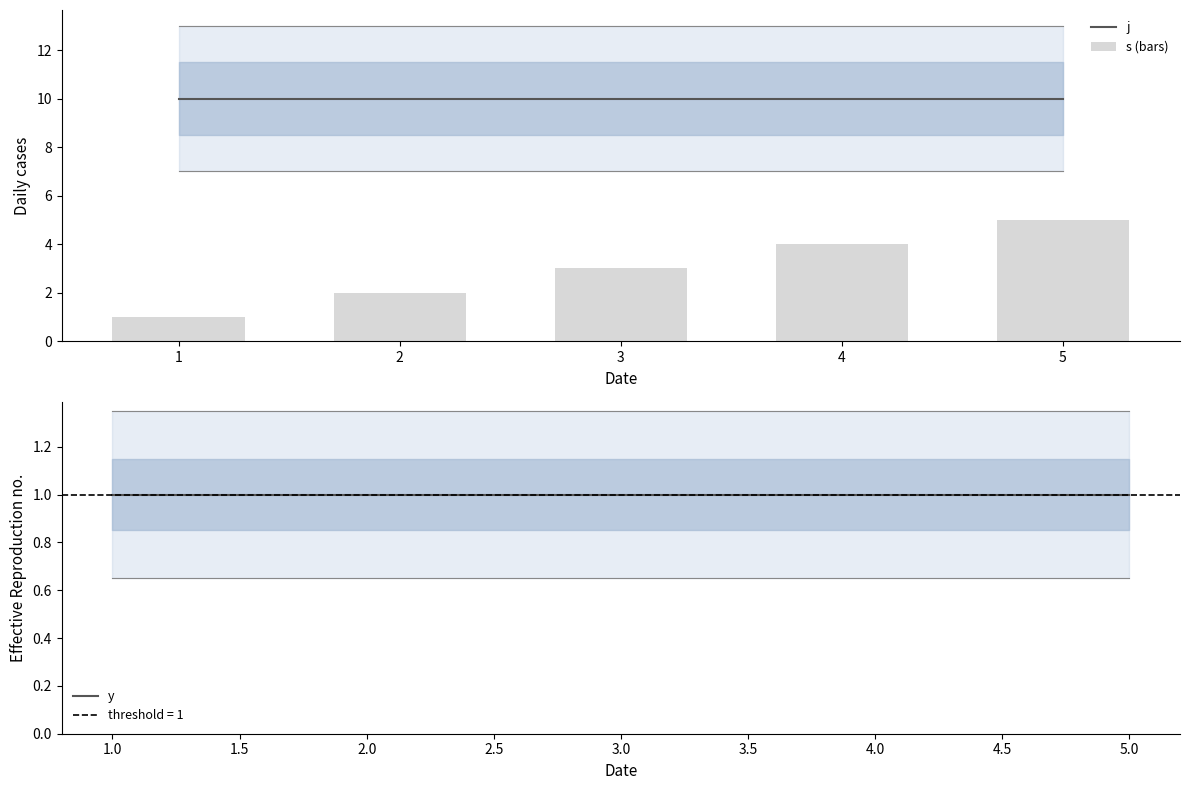

Read the j value at 4.

10